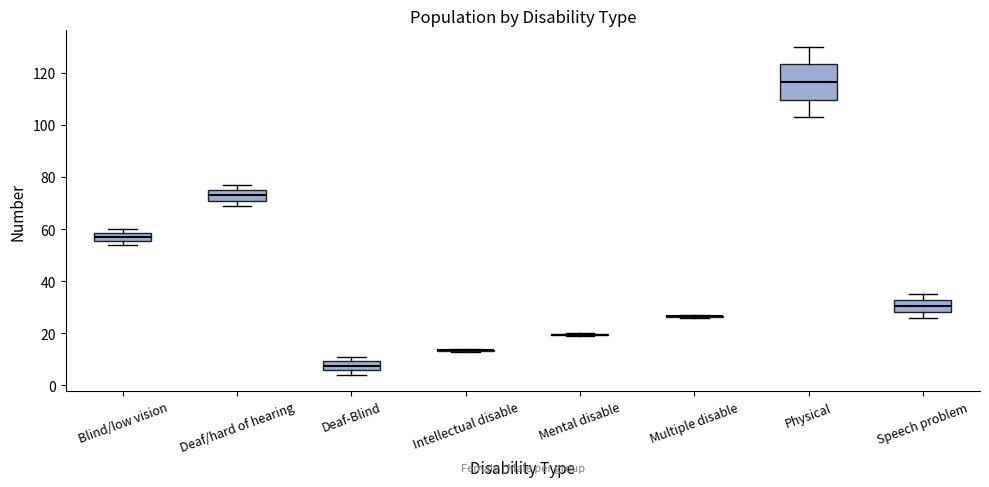

Reading left to right, transcribe this box plot: for each box, give where its median line is, the range the box spans, and where its two whiskers end, as read against the y-axis. The values are not printed on the chart, so give them approximately, as read against the axis.

Blind/low vision: median 58 (inside the box), box 56 to 58, whiskers 54 to 60
Deaf/hard of hearing: median 74, box 72 to 76, whiskers 70 to 78
Deaf-Blind: median 8, box 6 to 10, whiskers 4 to 12
Intellectual disable: box collapsed to a line at 14, whiskers 14 to 14
Mental disable: box collapsed to a line at 20, whiskers 20 to 20
Multiple disable: box collapsed to a line at 26, whiskers 26 to 28
Physical: median 116, box 110 to 124, whiskers 104 to 130
Speech problem: median 30, box 28 to 32, whiskers 26 to 36